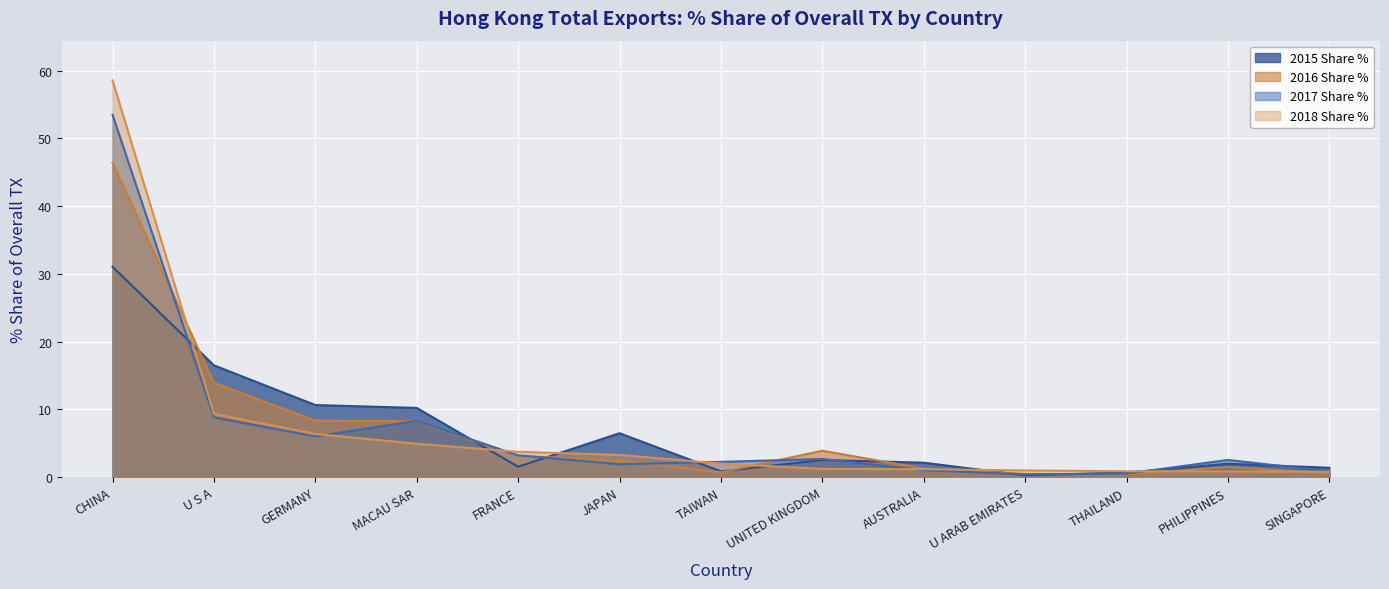

Rank the series by their maximum value, from highest to lowest.

2018 Share %, 2017 Share %, 2016 Share %, 2015 Share %